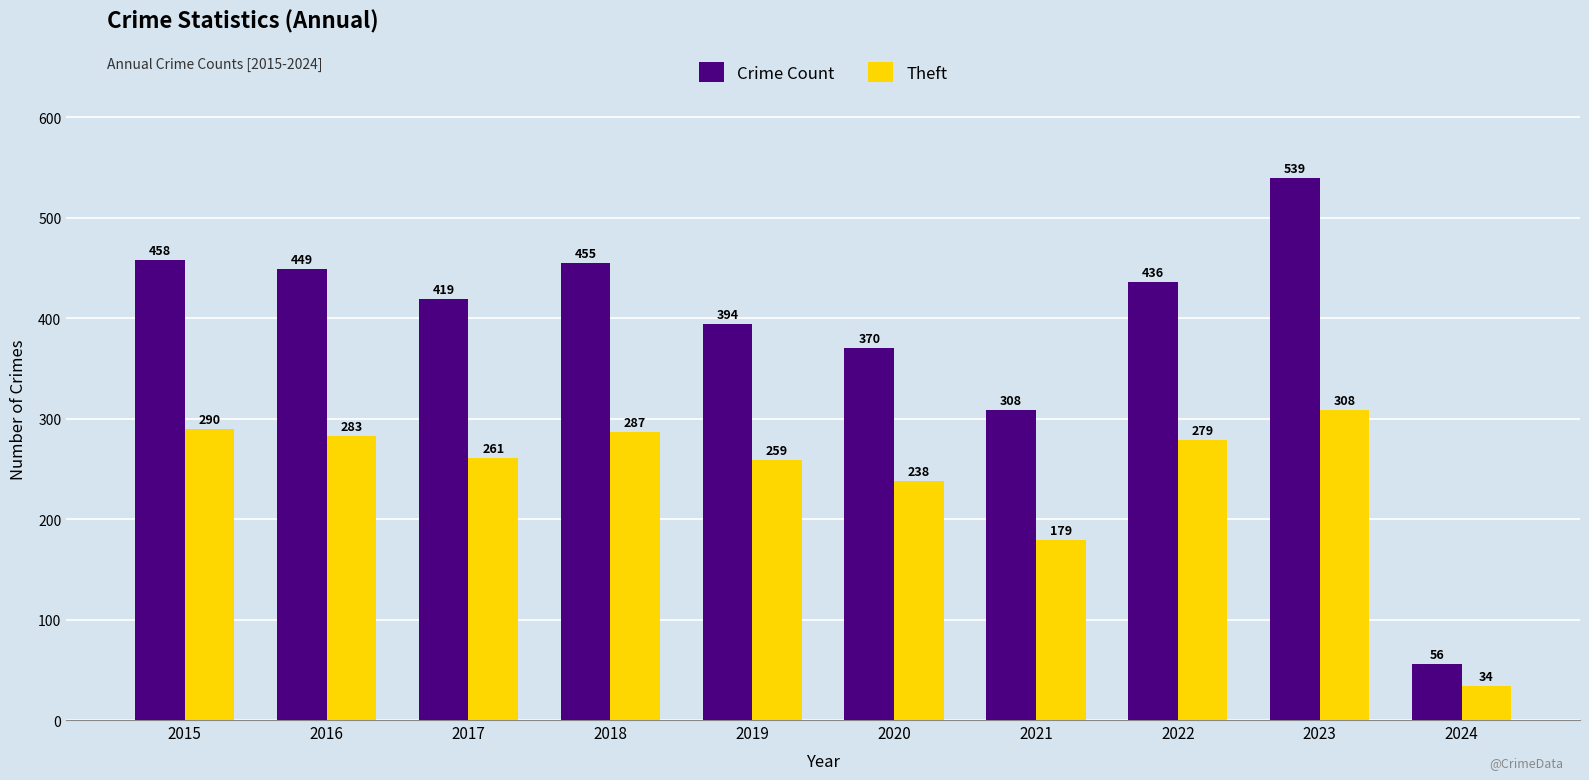

How many bars are there in each group?

2